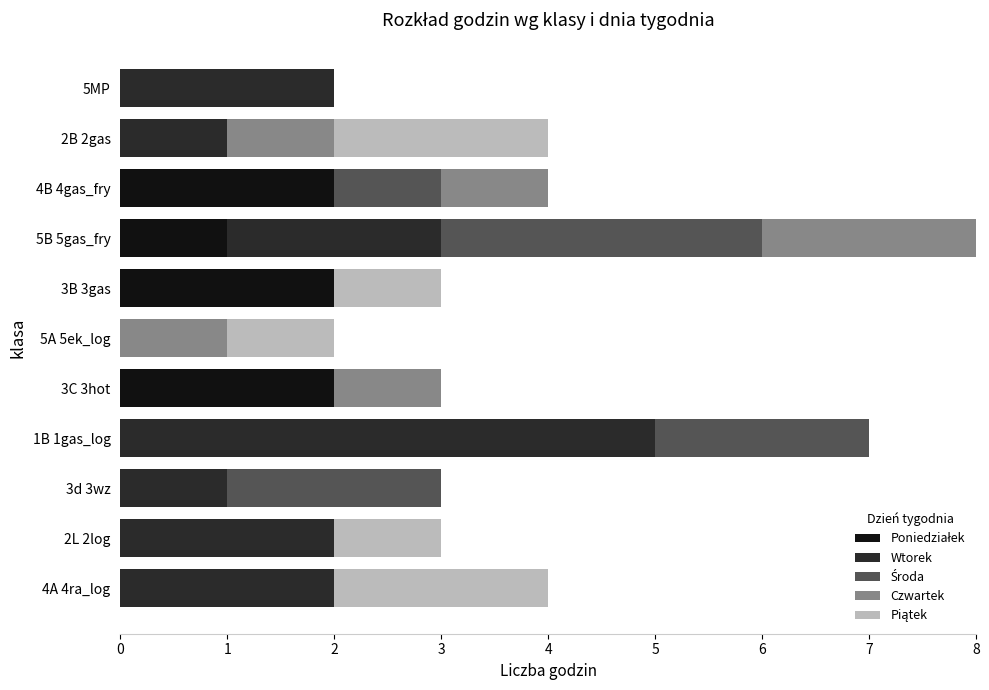

At which category is the sum across all series the highest?

5B 5gas_fry